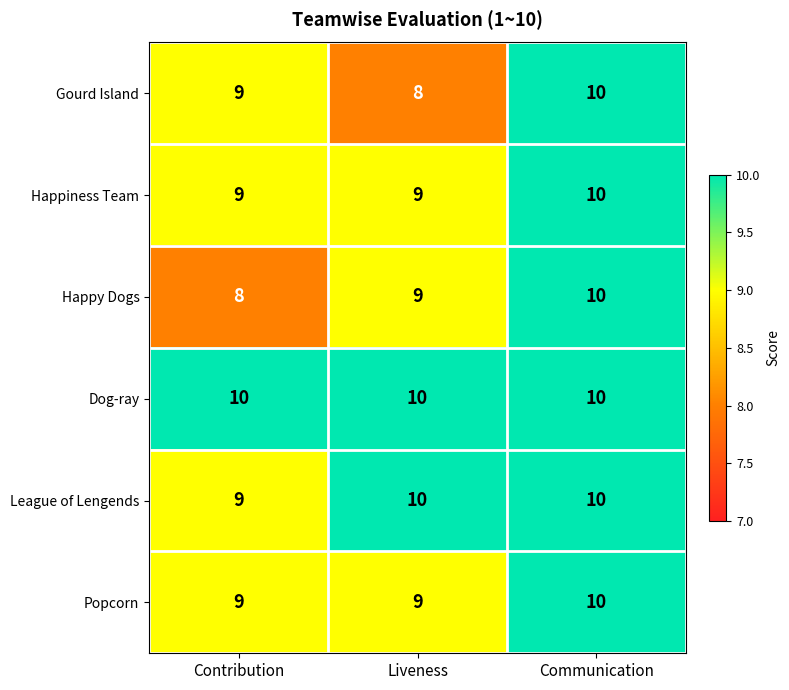

How many series are shown in this chart?

6